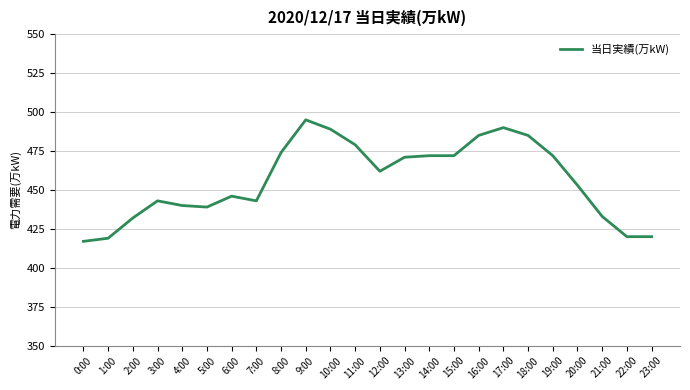

What position from the right is 10:00?

14